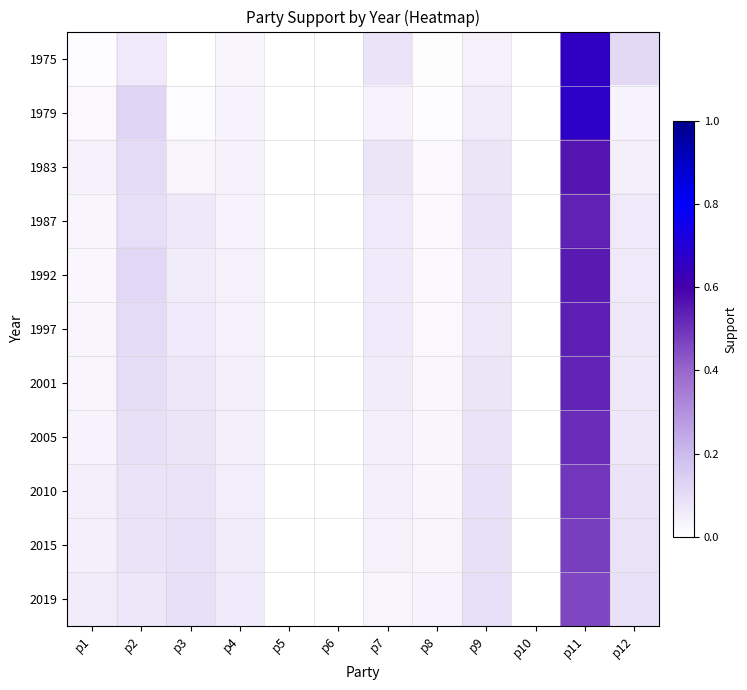

Reading left to right, list all the values displayed in this chart.

1975: p1=0.0	p2=0.1	p3=0.0	p4=0.0	p5=0.0	p6=0.0	p7=0.1	p8=0.0	p9=0.0	p10=0.0	p11=0.7	p12=0.1
1979: p1=0.0	p2=0.1	p3=0.0	p4=0.0	p5=0.0	p6=0.0	p7=0.0	p8=0.0	p9=0.1	p10=0.0	p11=0.7	p12=0.0
1983: p1=0.0	p2=0.1	p3=0.0	p4=0.0	p5=0.0	p6=0.0	p7=0.1	p8=0.0	p9=0.1	p10=0.0	p11=0.6	p12=0.0
1987: p1=0.0	p2=0.1	p3=0.1	p4=0.0	p5=0.0	p6=0.0	p7=0.1	p8=0.0	p9=0.1	p10=0.0	p11=0.5	p12=0.1
1992: p1=0.0	p2=0.1	p3=0.1	p4=0.0	p5=0.0	p6=0.0	p7=0.1	p8=0.0	p9=0.1	p10=0.0	p11=0.5	p12=0.1
1997: p1=0.0	p2=0.1	p3=0.1	p4=0.0	p5=0.0	p6=0.0	p7=0.1	p8=0.0	p9=0.1	p10=0.0	p11=0.5	p12=0.1
2001: p1=0.0	p2=0.1	p3=0.1	p4=0.0	p5=0.0	p6=0.0	p7=0.1	p8=0.0	p9=0.1	p10=0.0	p11=0.5	p12=0.1
2005: p1=0.0	p2=0.1	p3=0.1	p4=0.0	p5=0.0	p6=0.0	p7=0.1	p8=0.0	p9=0.1	p10=0.0	p11=0.5	p12=0.1
2010: p1=0.0	p2=0.1	p3=0.1	p4=0.1	p5=0.0	p6=0.0	p7=0.0	p8=0.0	p9=0.1	p10=0.0	p11=0.5	p12=0.1
2015: p1=0.1	p2=0.1	p3=0.1	p4=0.1	p5=0.0	p6=0.0	p7=0.0	p8=0.0	p9=0.1	p10=0.0	p11=0.5	p12=0.1
2019: p1=0.1	p2=0.1	p3=0.1	p4=0.1	p5=0.0	p6=0.0	p7=0.0	p8=0.0	p9=0.1	p10=0.0	p11=0.5	p12=0.1